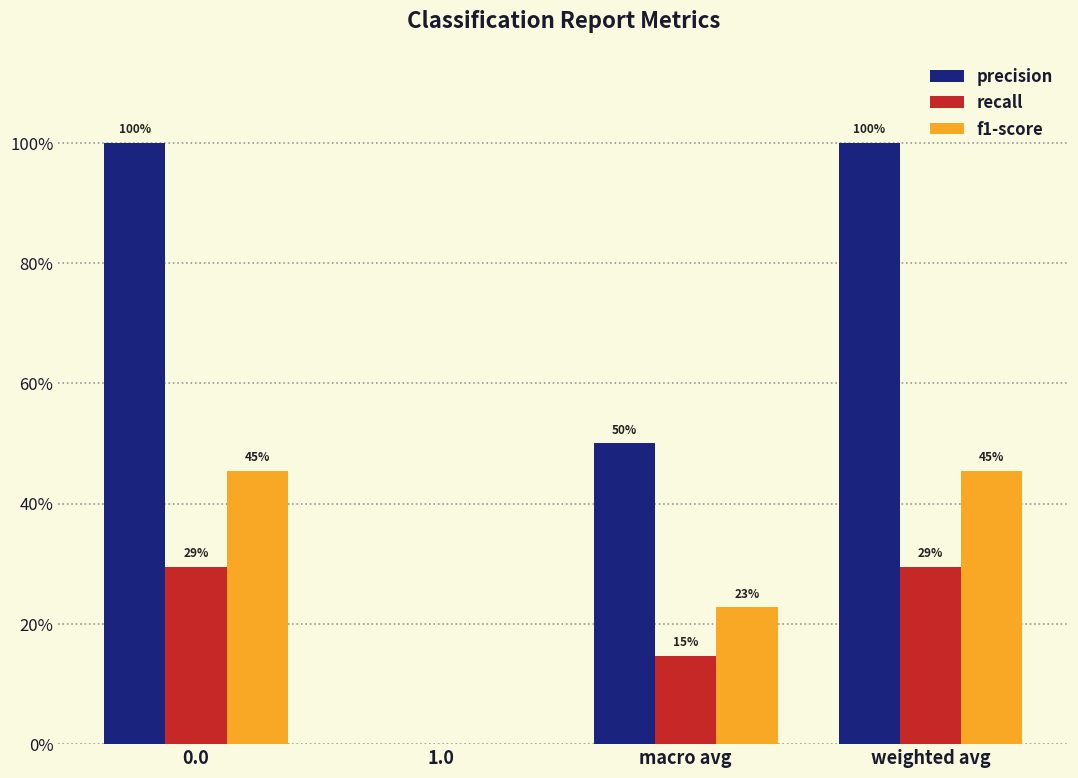

Which series has the largest range (max minus min)?

precision